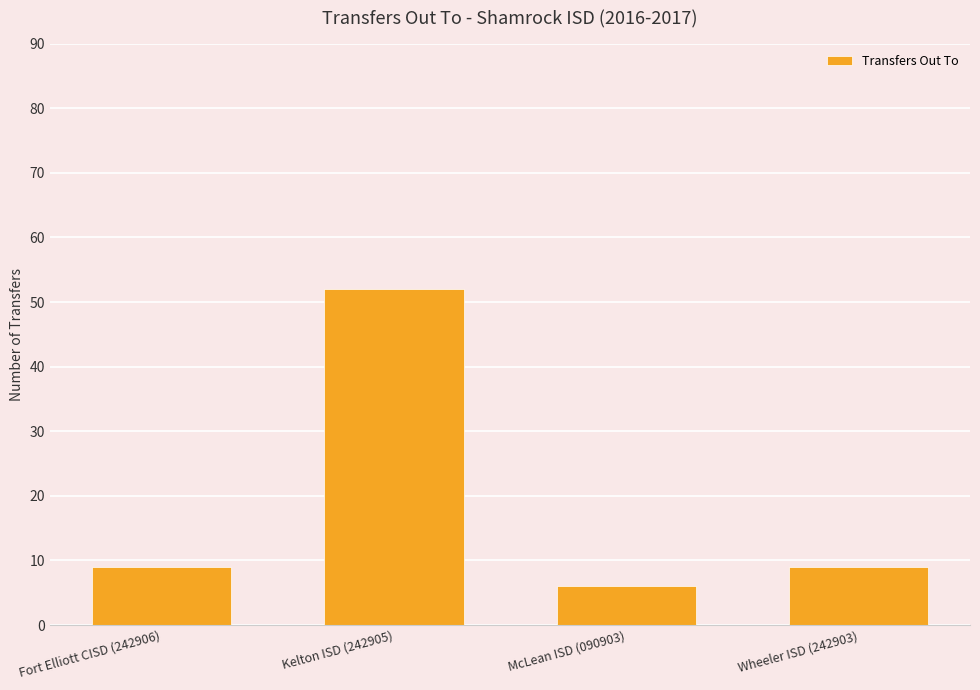

How many categories are shown in the chart?

4